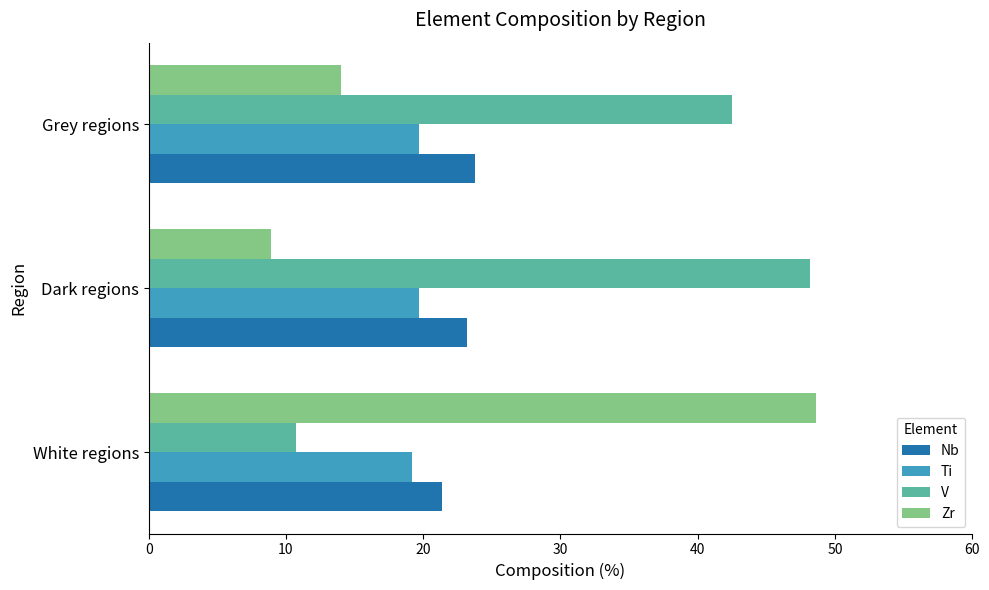

What is the highest value of the Zr series?

48.6